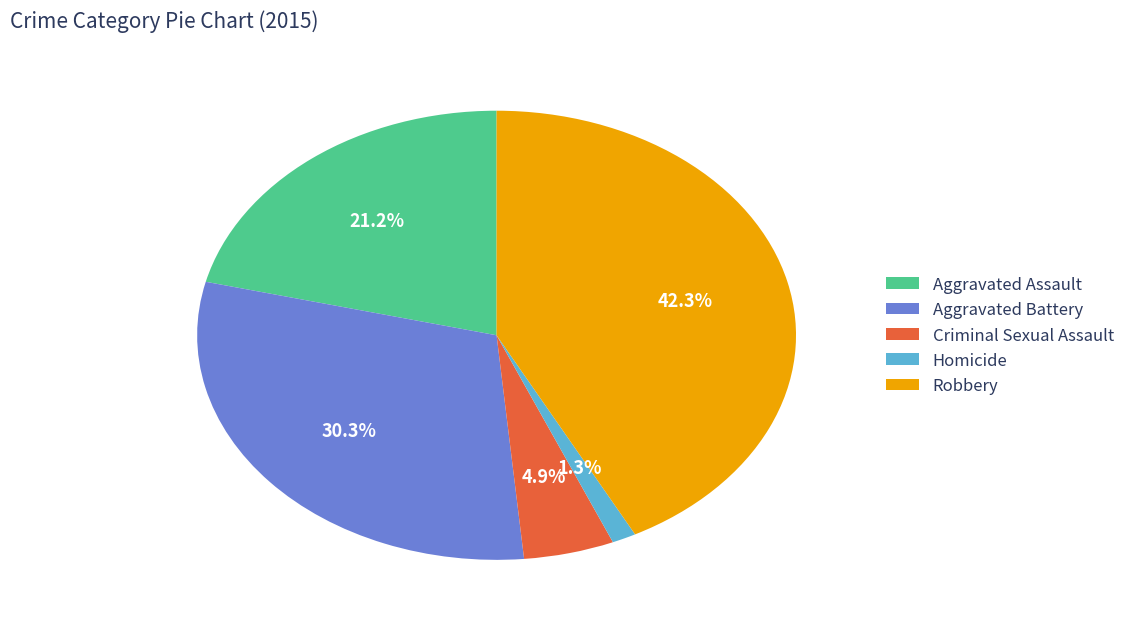

What percentage is the Homicide slice, to the nearest percent?

1%